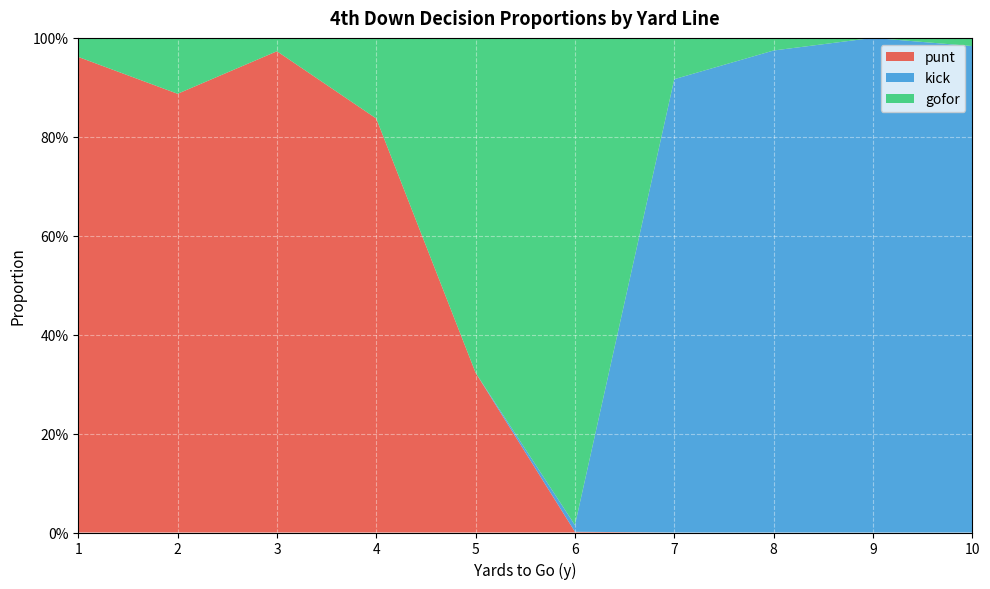

Reading left to right, what are all the values shown in this chart?

punt: 1=1.0	2=0.9	3=1.0	4=0.8	5=0.3	6=0.0	7=0.0	8=0.0	9=0.0	10=0.0
kick: 1=0.0	2=0.0	3=0.0	4=0.0	5=0.0	6=0.0	7=0.9	8=1.0	9=1.0	10=1.0
gofor: 1=0.0	2=0.1	3=0.0	4=0.2	5=0.7	6=1.0	7=0.1	8=0.0	9=0.0	10=0.0